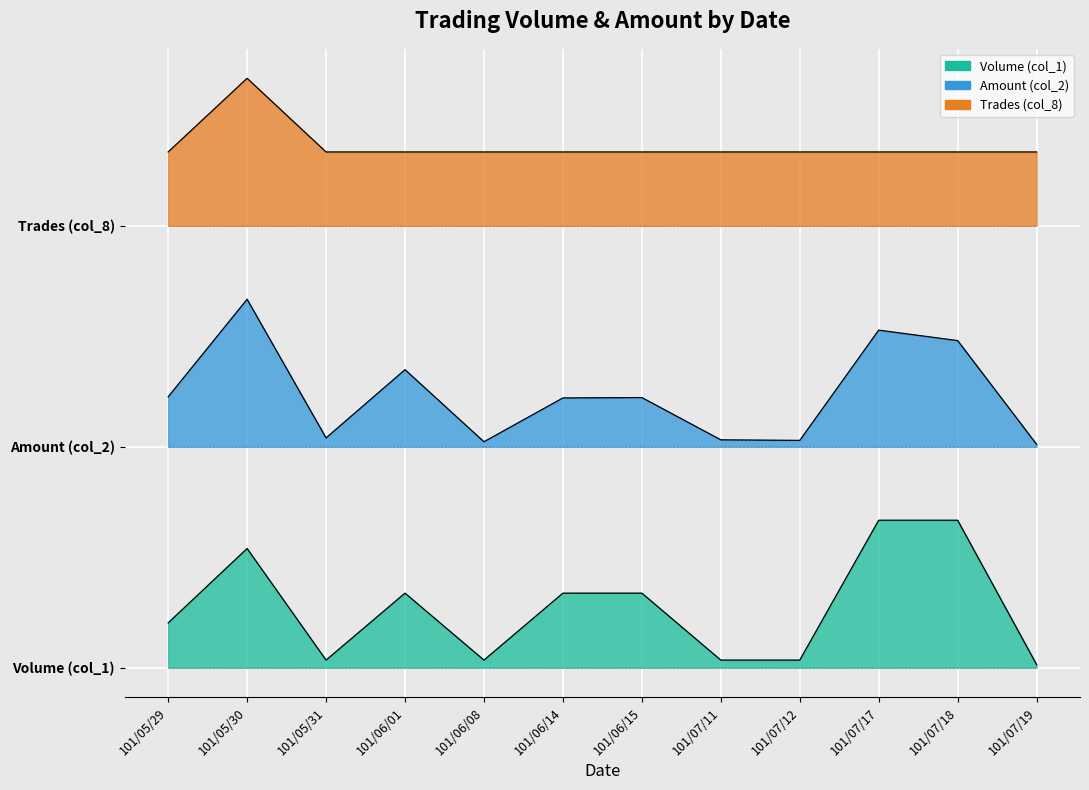

How many distinct data groups are displayed?

3